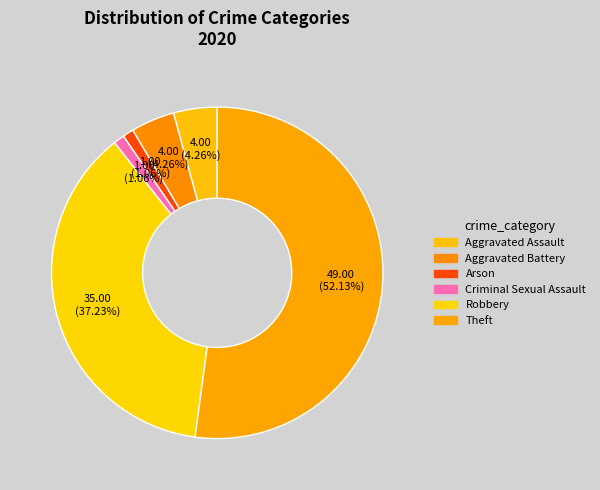

Rank the categories by value from highest to lowest.

Theft, Robbery, Aggravated Assault, Aggravated Battery, Arson, Criminal Sexual Assault